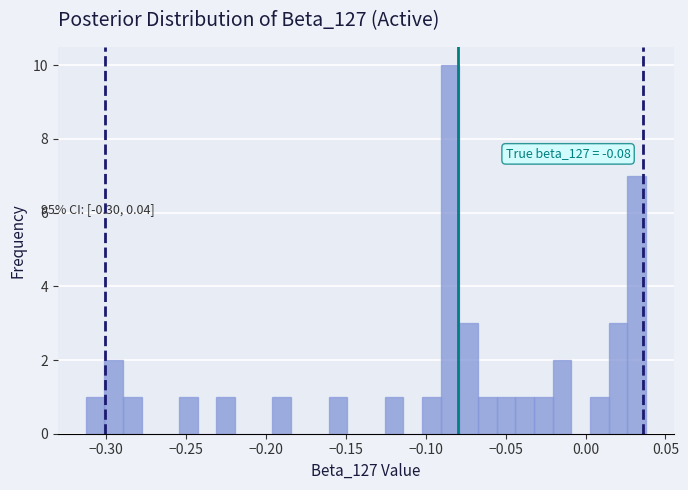

Around what value on the x-axis is the tallest bar? Give the approximate position of its centre, as read against the axis.

-0.085